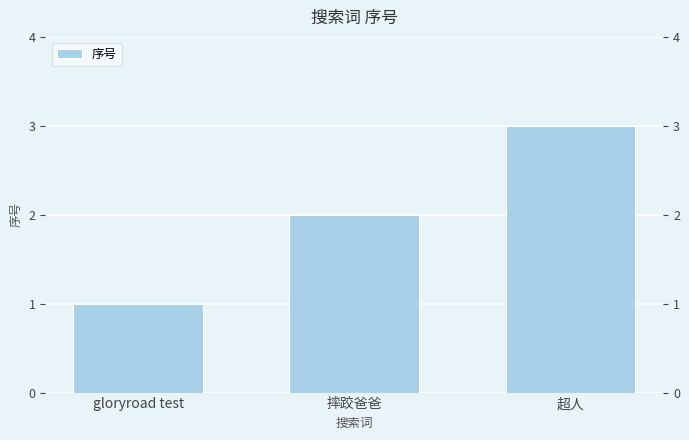

Does the chart contain stacked bars?

No